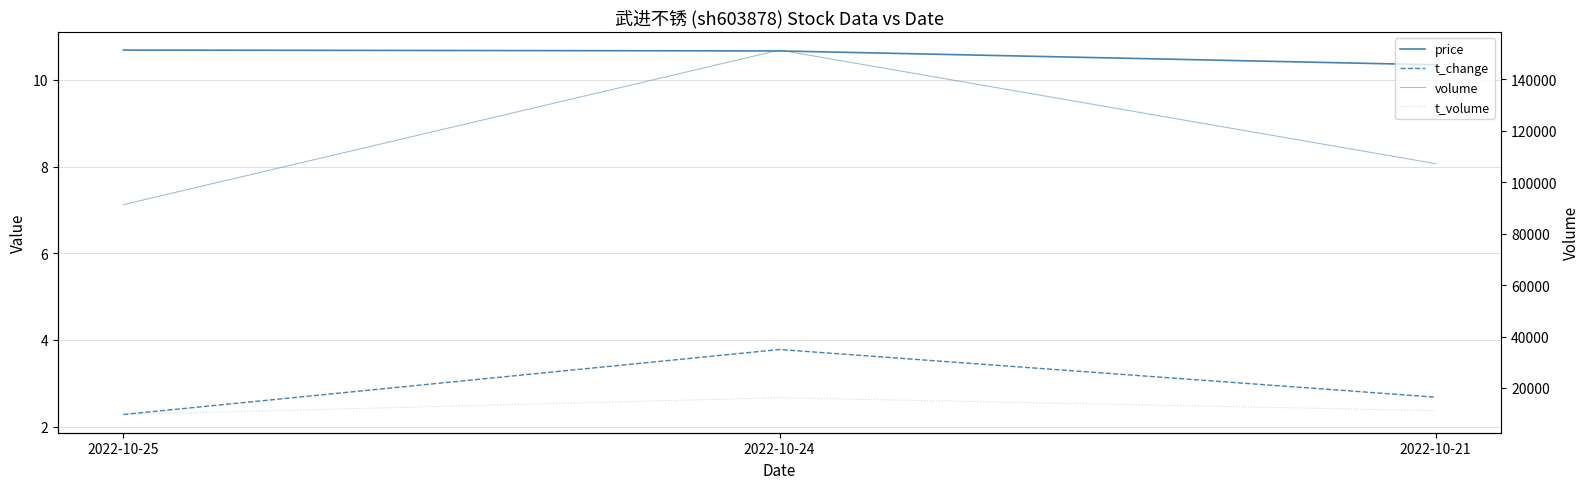

What are all the series names shown in the legend?

price, t_change, volume, t_volume